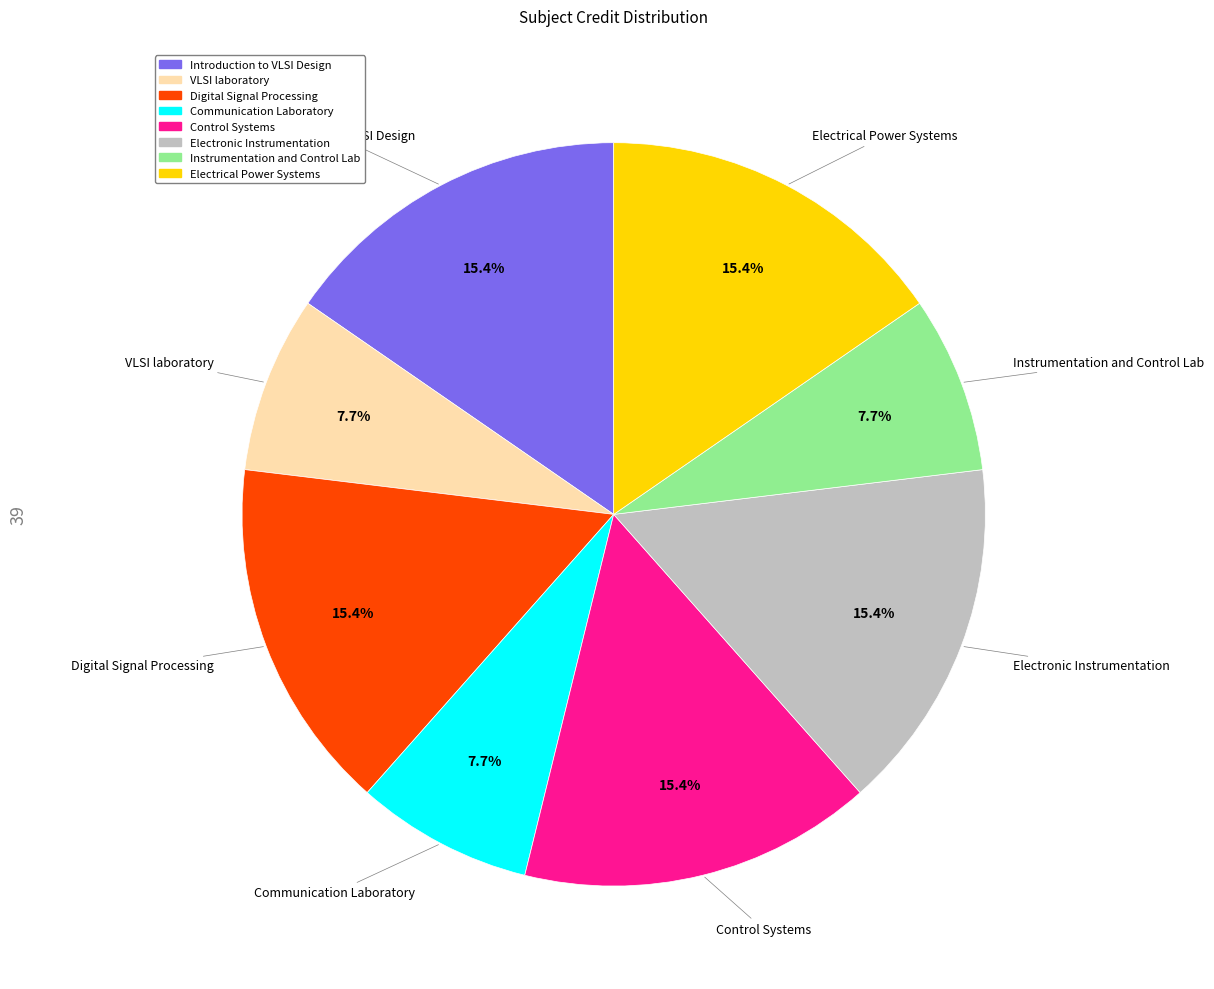

Is it true that VLSI laboratory is 1% of the pie?

False